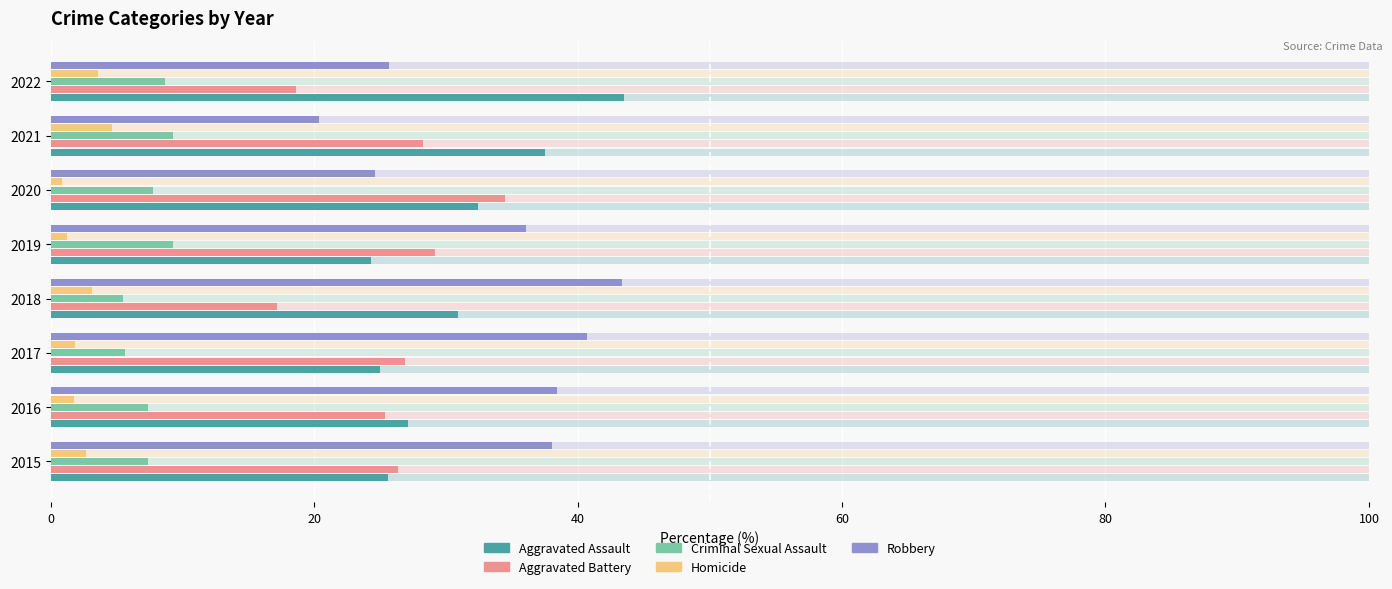

What is the lowest value of the Homicide series?

0.8